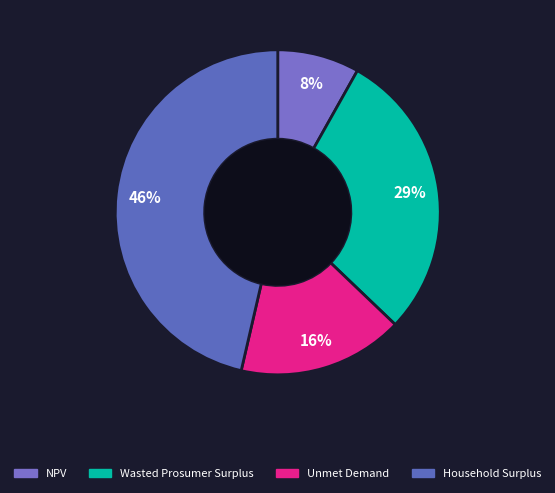

Between Wasted Prosumer Surplus and Household Surplus, which is larger?

Household Surplus